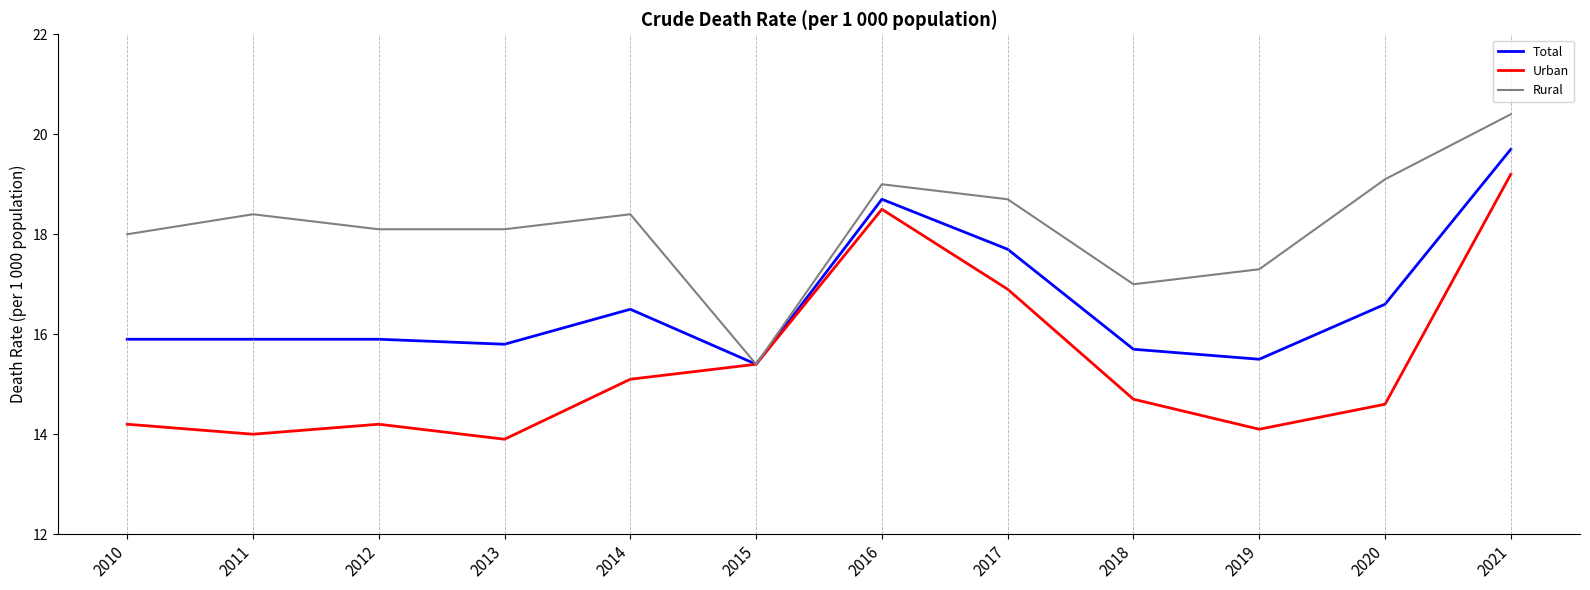

List the series in order of their overall mean, lowest first.

Urban, Total, Rural